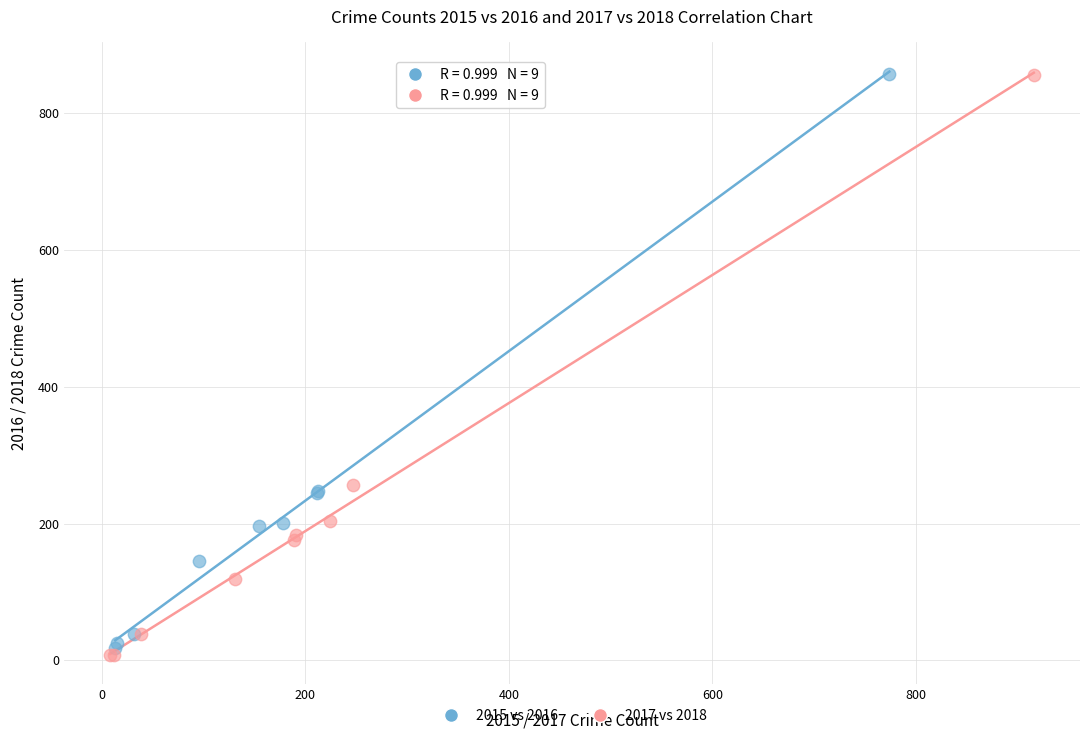

Which series has the widest spread of Y values?

2017 vs 2018